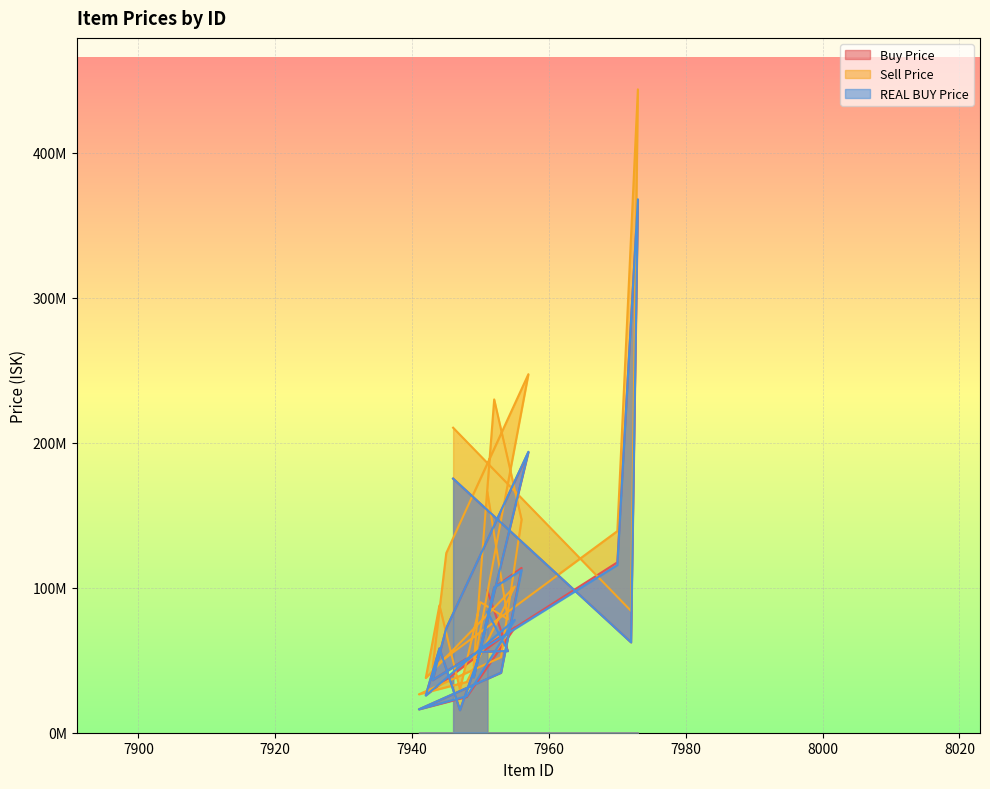

At how many categories does at least one series exceed 159705753?

5